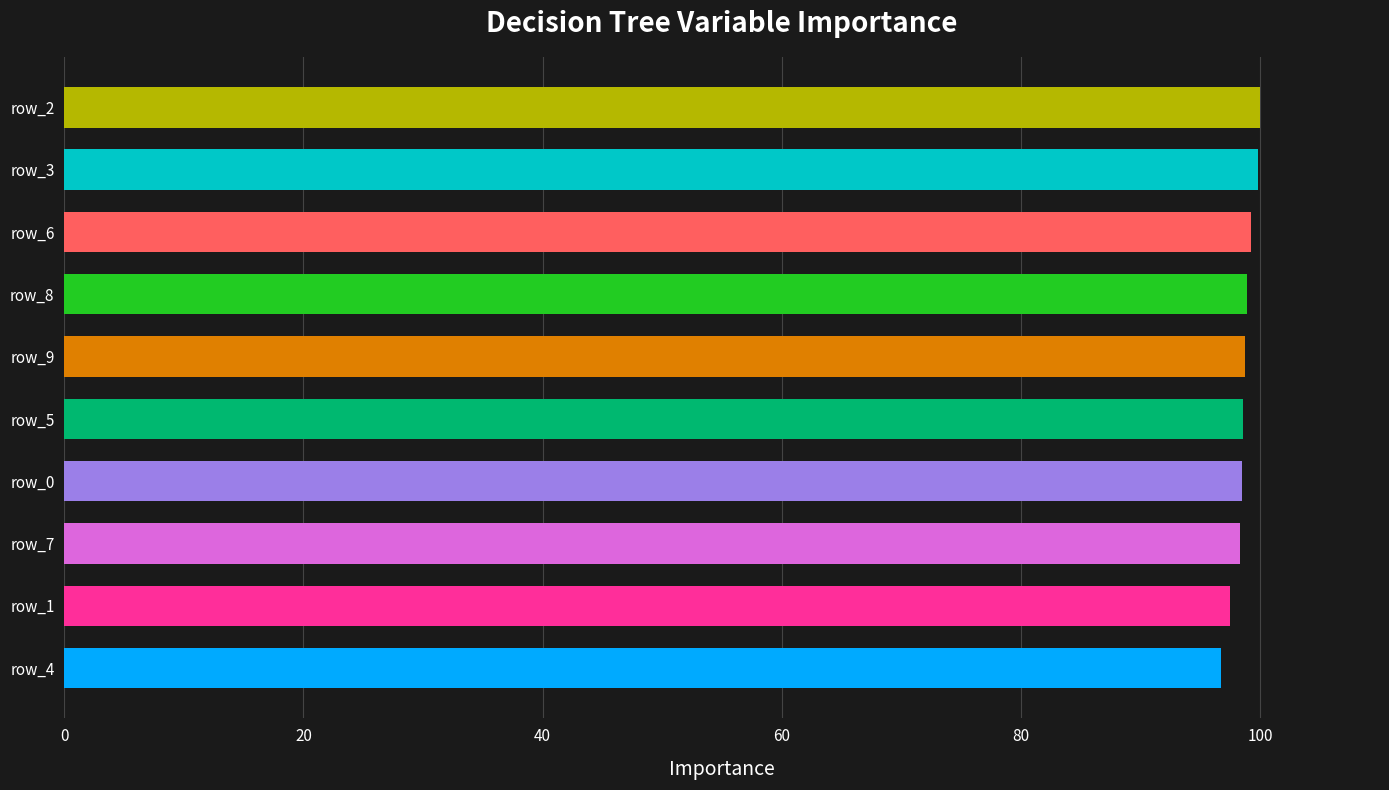

What is the smallest value displayed?

96.7